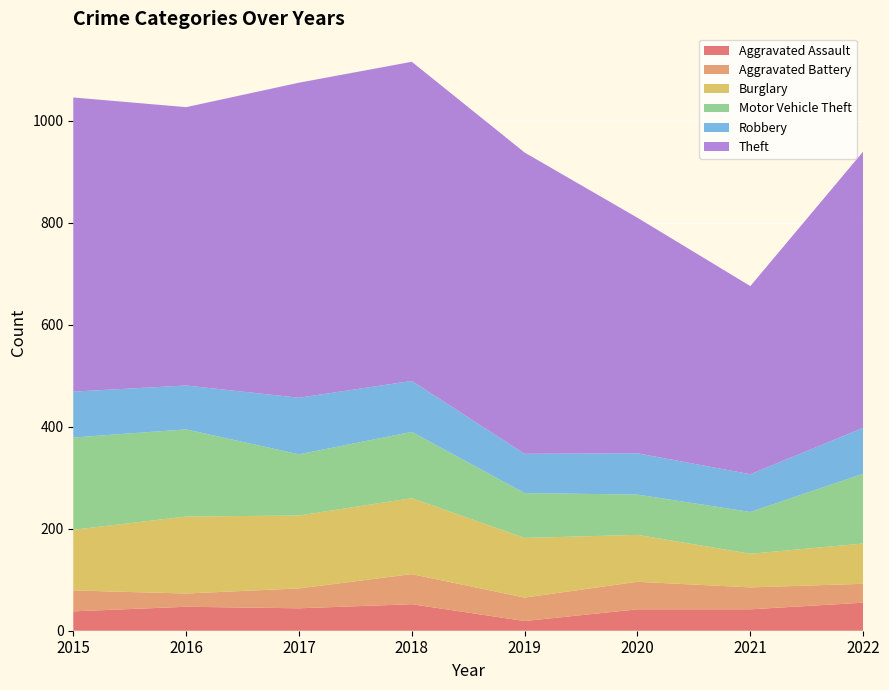

Reading left to right, what are all the values shown in this chart?

Aggravated Assault: 38	47	44	52	19	42	42	55
Aggravated Battery: 41	26	39	59	46	54	43	37
Burglary: 119	151	143	149	117	92	66	79
Motor Vehicle Theft: 181	171	120	130	88	79	82	137
Robbery: 90	86	111	100	77	81	74	90
Theft: 577	546	618	626	591	462	369	542